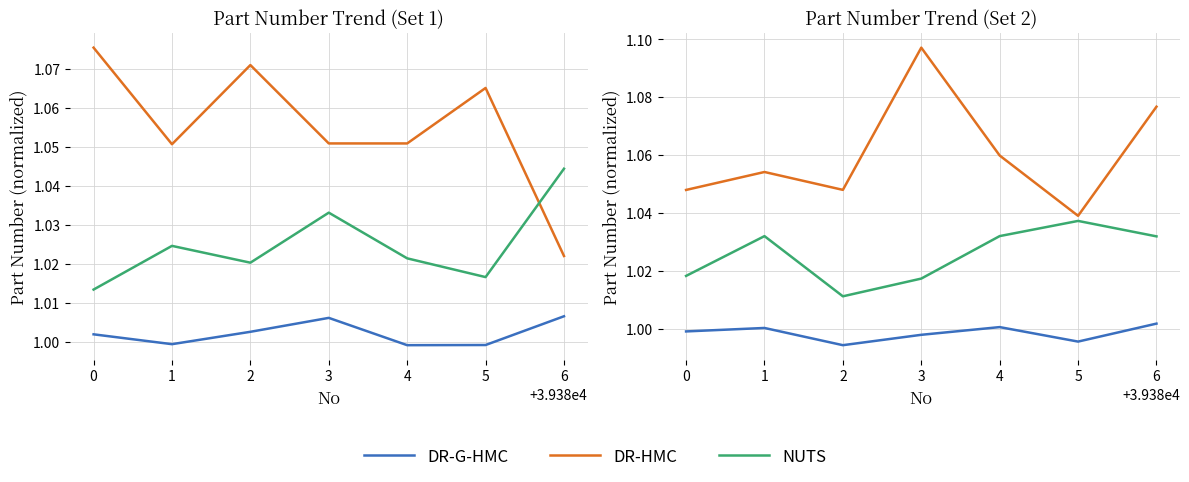

What is the sum of the DR-G-HMC values at 6 and 0?

2.0